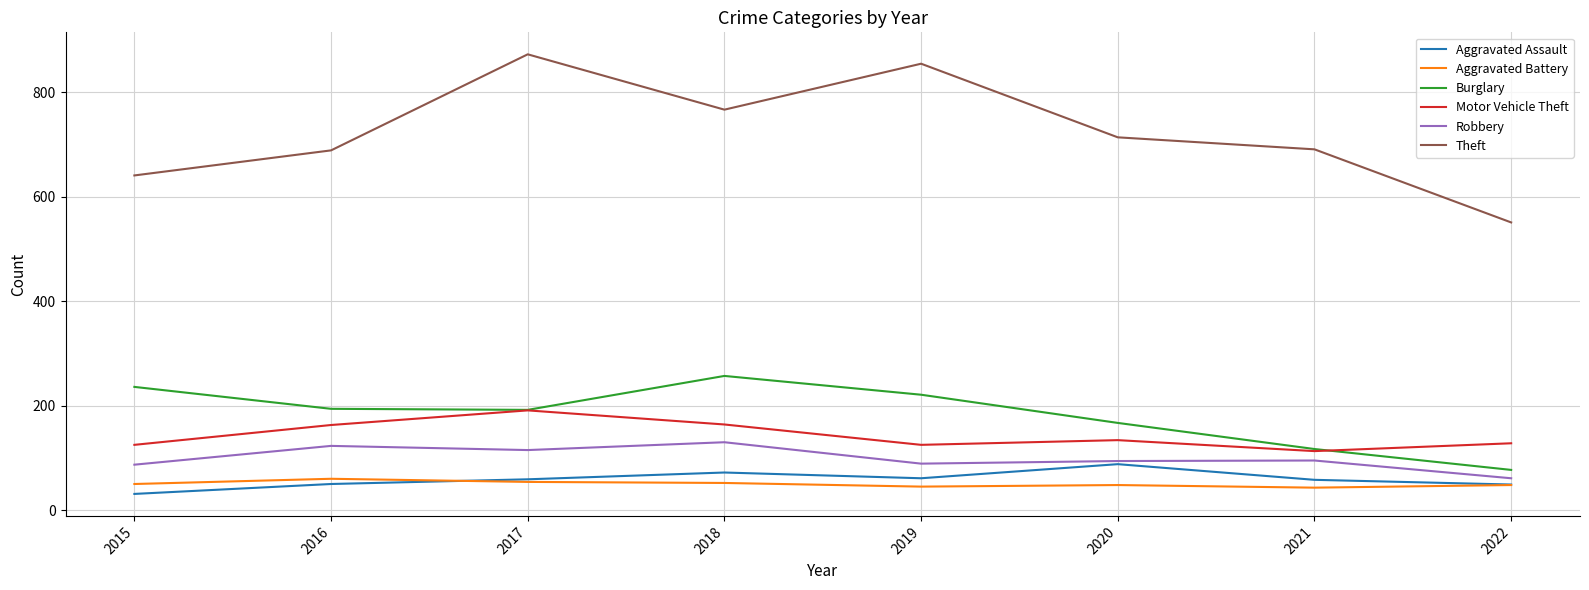

In Theft, how many points are lower than both neighbors (excluding endpoints)?

1